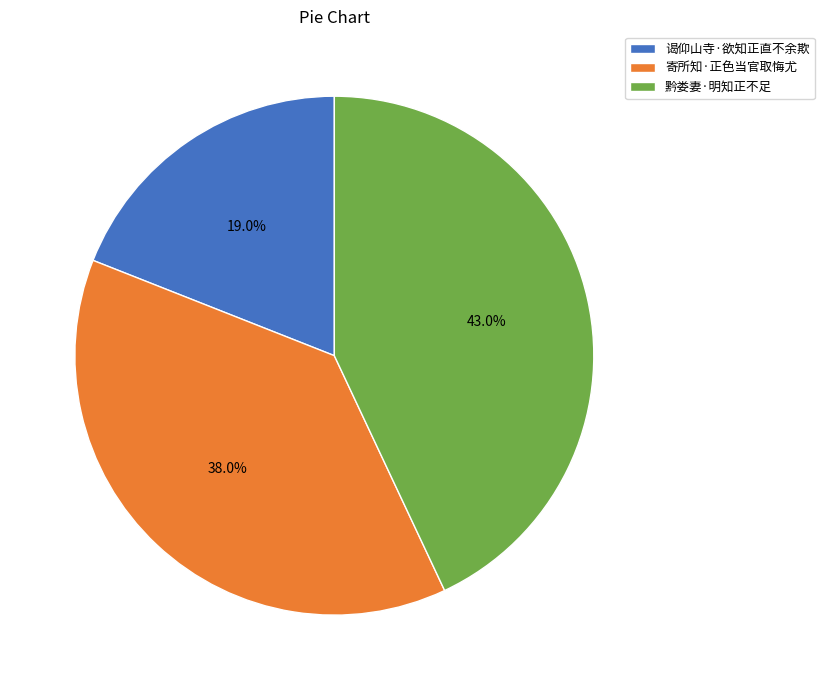

How many segments does this pie chart have?

3